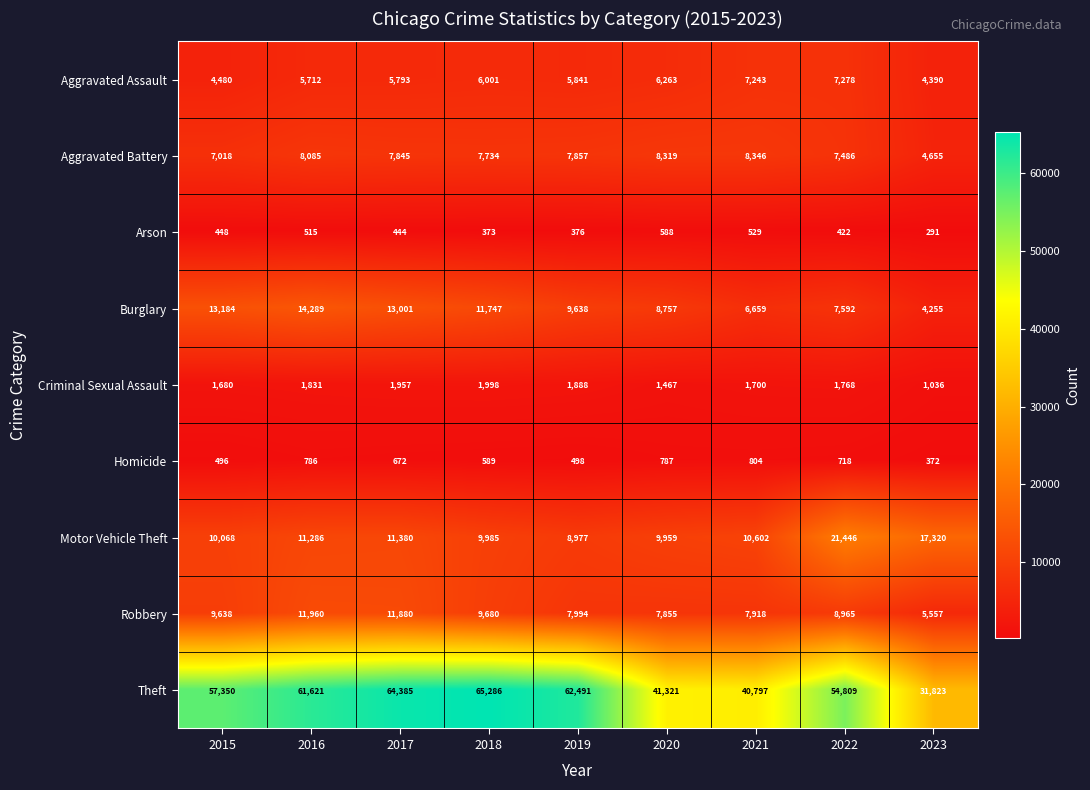

What is the highest value of the Theft series?

65286